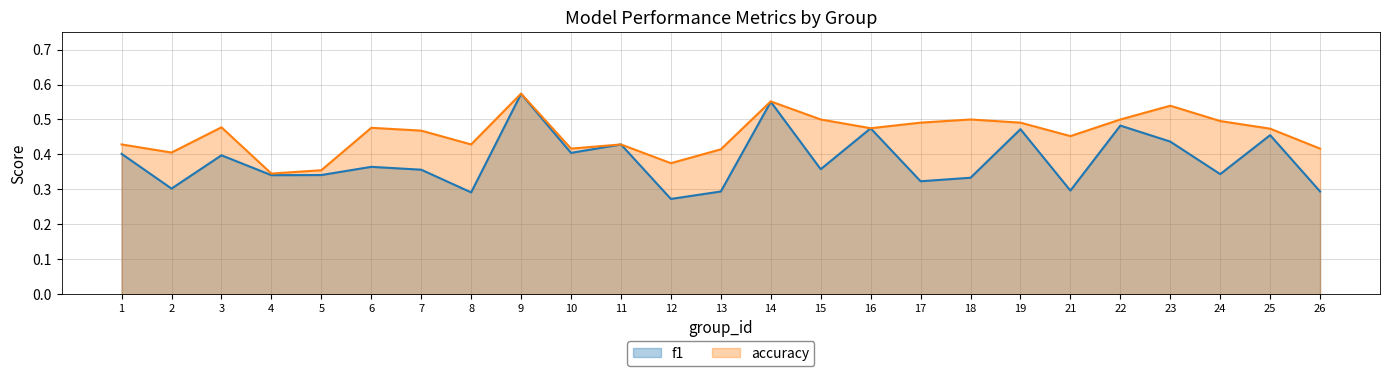

List the labels in order of accuracy value, largest first.

9, 14, 23, 15, 18, 22, 24, 17, 19, 3, 6, 16, 25, 7, 21, 1, 8, 11, 10, 26, 13, 2, 12, 5, 4